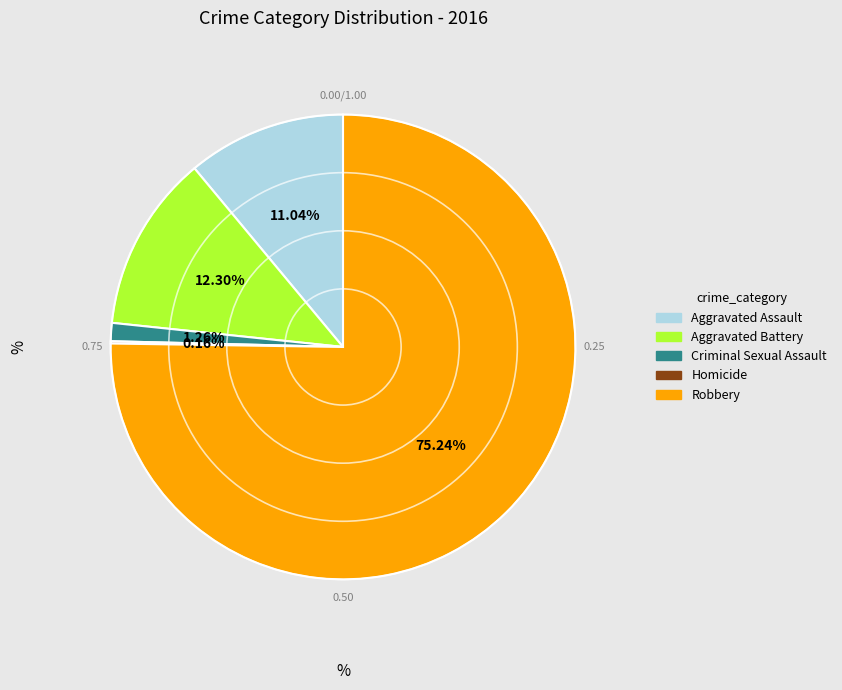

To the nearest percent, what is the average slice percentage?

20%